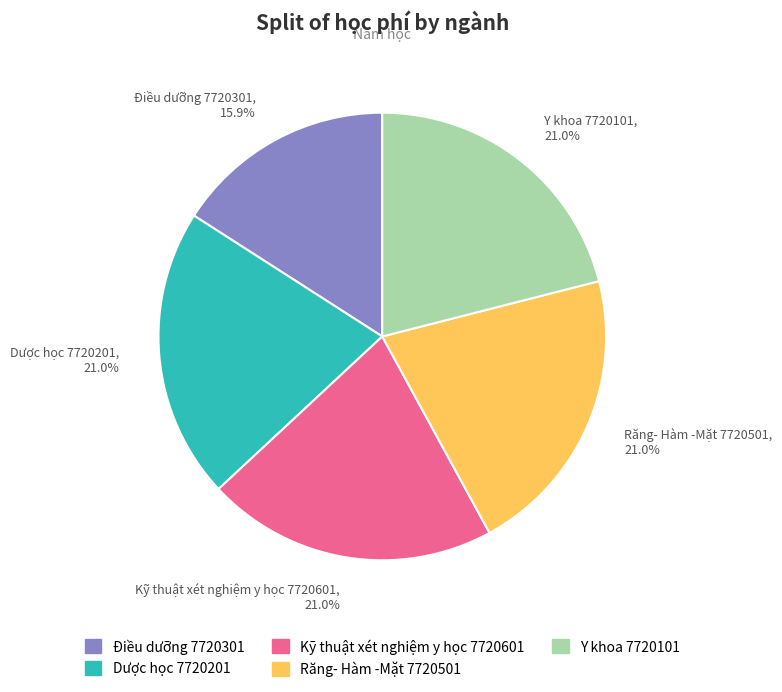

True or false: Dược học 7720201 accounts for 13% of the total.

False